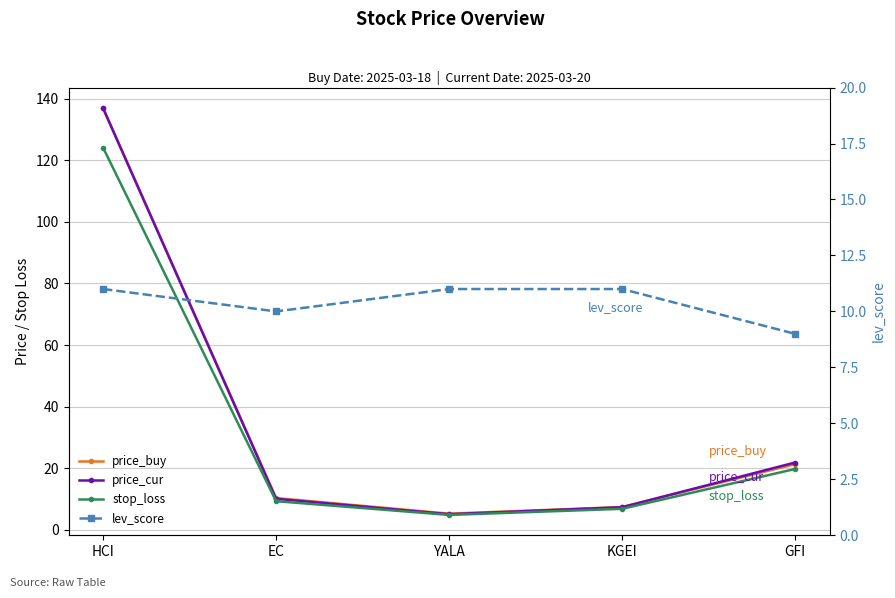

What is the maximum value shown in the chart?

137.0